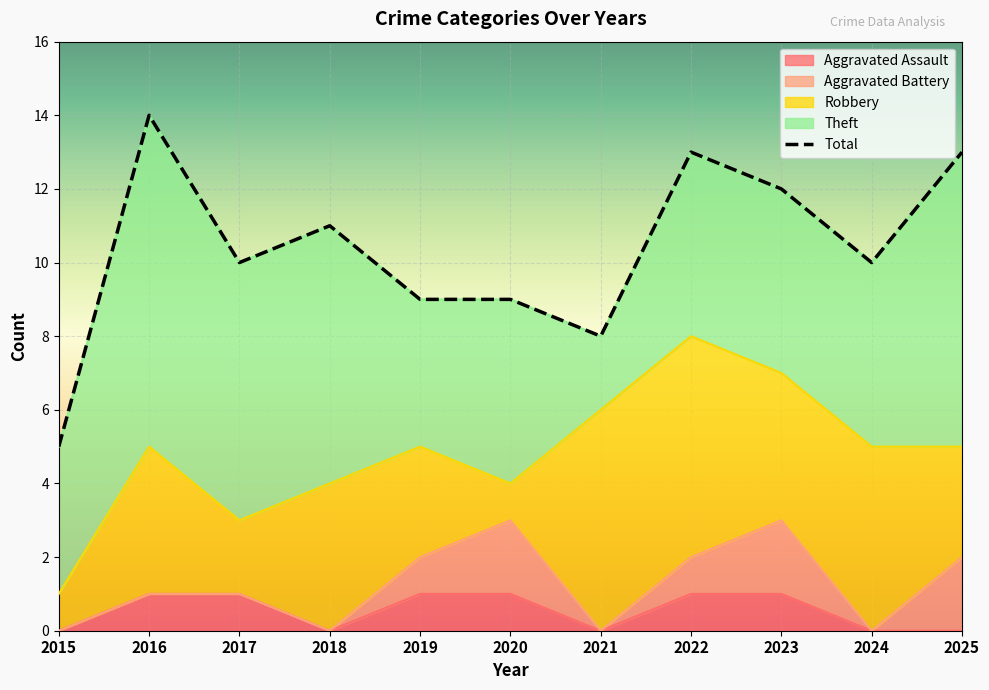

What is the average value of the Aggravated Battery series?

1